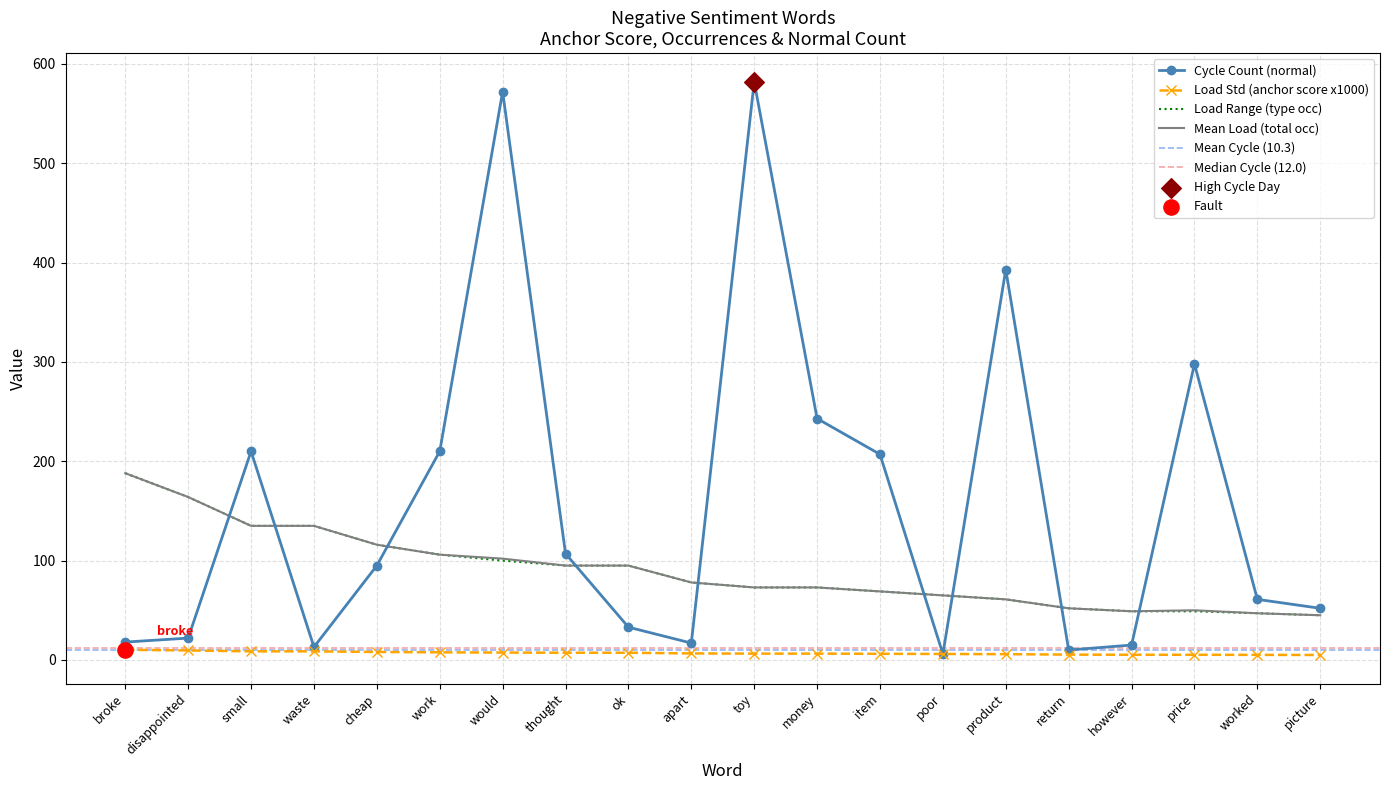

Which series has the widest spread of Y values?

Cycle Count (normal)